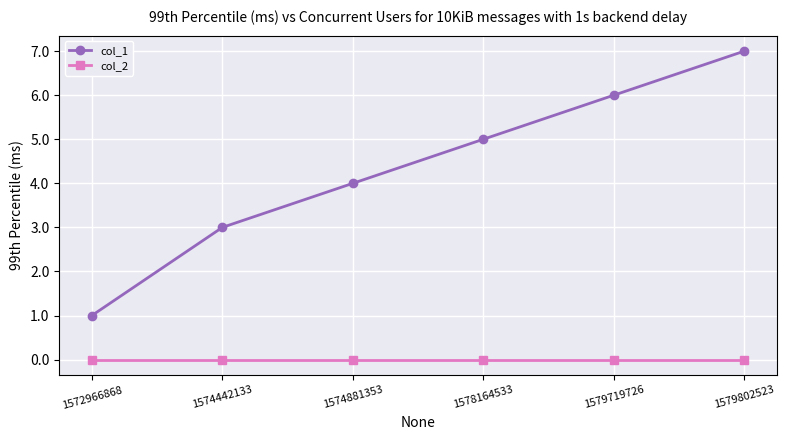

Count the number of categories in the chart.

6